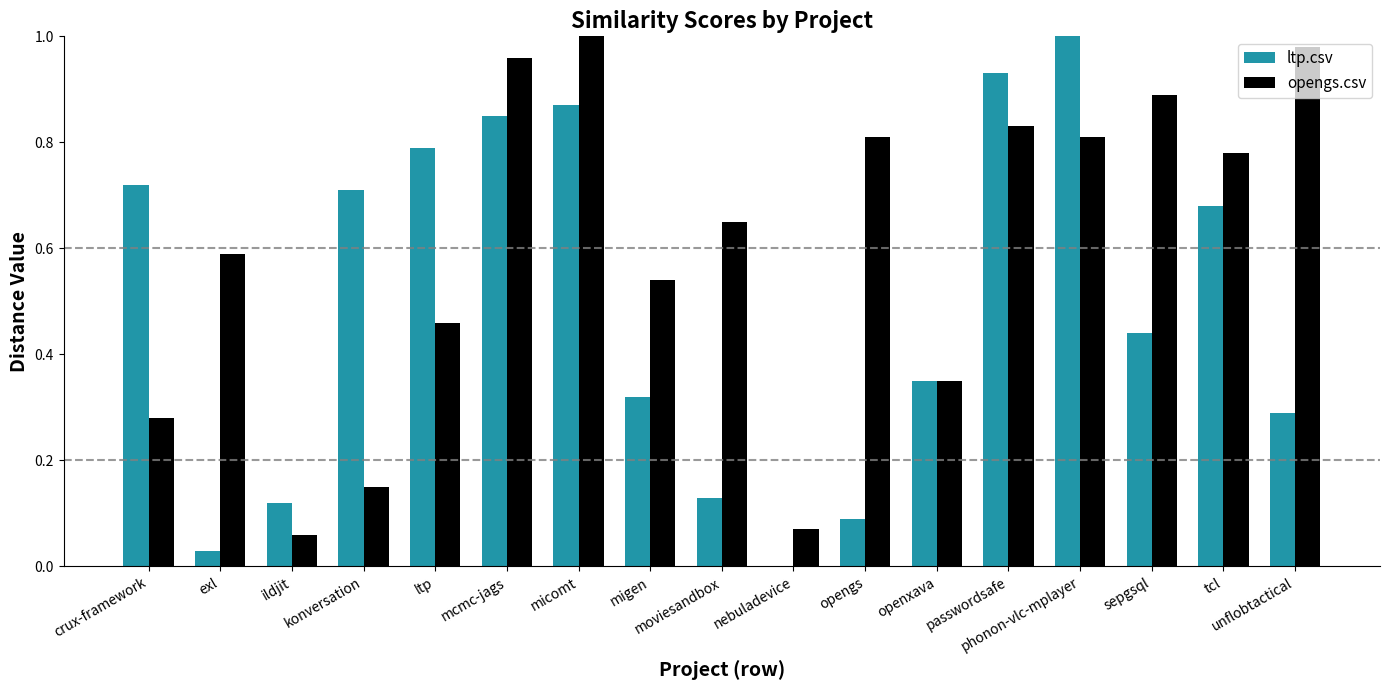

Which category has the highest value in the opengs.csv series?

micomt